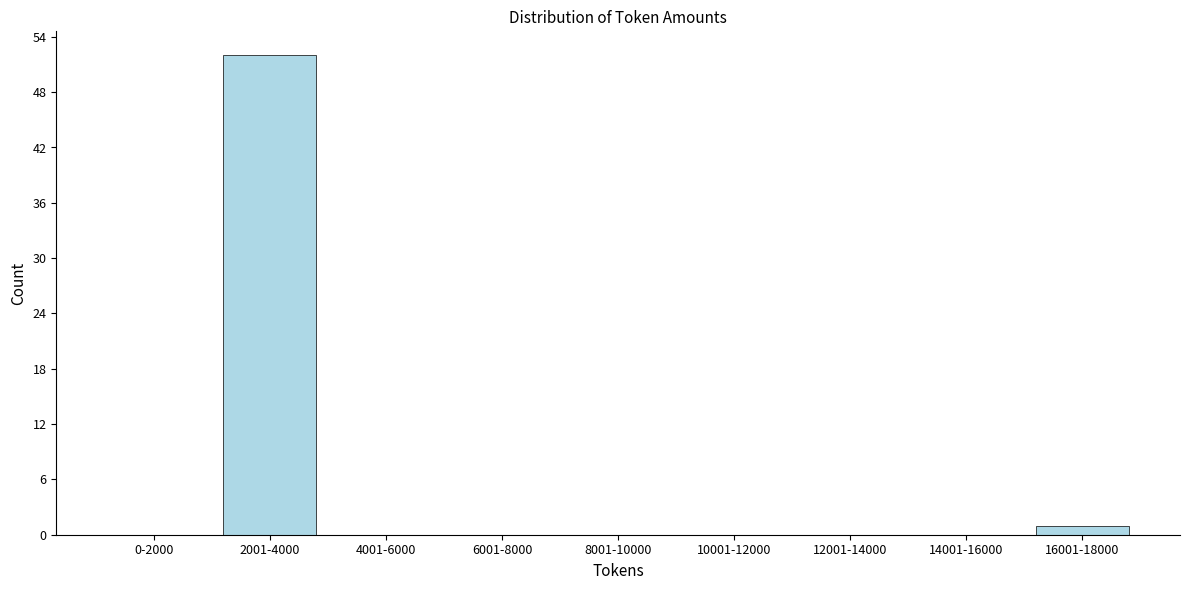

Reading left to right, list all the values displayed in this chart.

0-2000=0	2001-4000=52	4001-6000=0	6001-8000=0	8001-10000=0	10001-12000=0	12001-14000=0	14001-16000=0	16001-18000=1